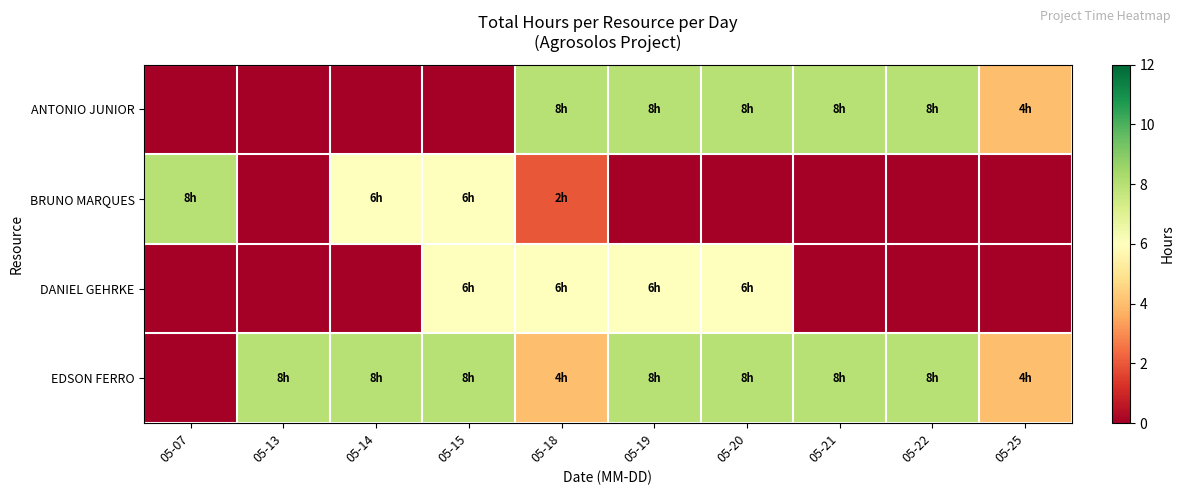

Reading left to right, list all the values displayed in this chart.

row_0: 0	0	0	0	8	8	8	8	8	4
row_1: 8	0	6	6	2	0	0	0	0	0
row_2: 0	0	0	6	6	6	6	0	0	0
row_3: 0	8	8	8	4	8	8	8	8	4